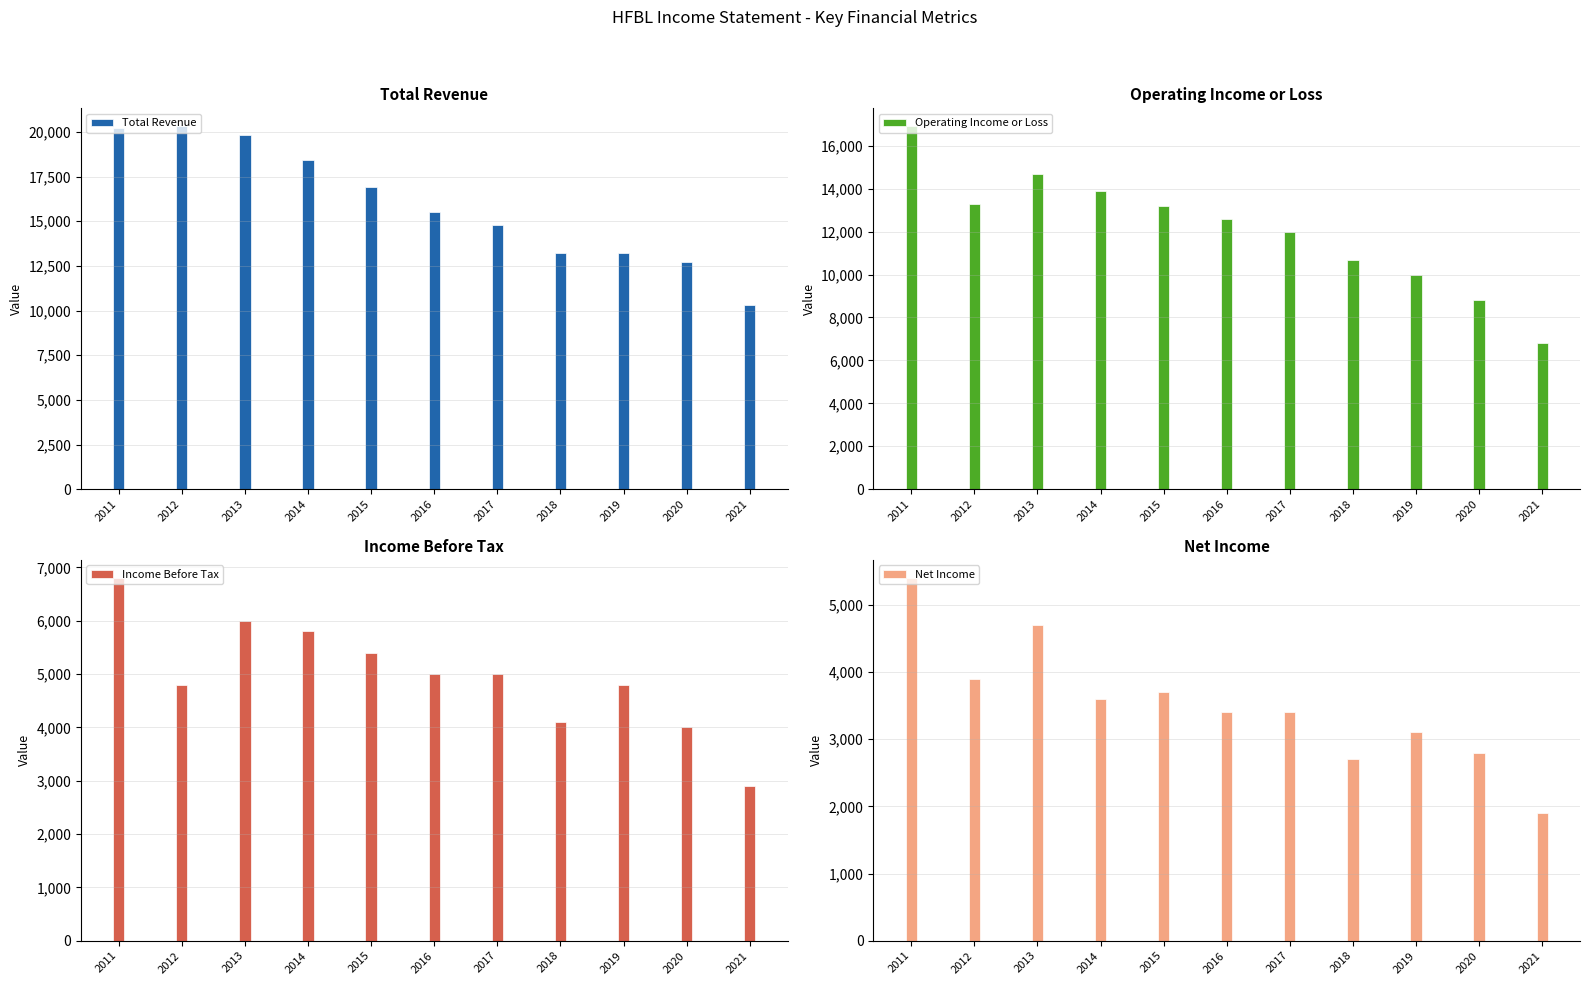

Reading left to right, what are all the values shown in this chart?

Total Revenue: 2011=20200	2012=20300	2013=19800	2014=18400	2015=16900	2016=15500	2017=14800	2018=13200	2019=13200	2020=12700	2021=10300
Operating Income or Loss: 2011=16900	2012=13300	2013=14700	2014=13900	2015=13200	2016=12600	2017=12000	2018=10700	2019=10000	2020=8800	2021=6800
Income Before Tax: 2011=6800	2012=4800	2013=6000	2014=5800	2015=5400	2016=5000	2017=5000	2018=4100	2019=4800	2020=4000	2021=2900
Net Income: 2011=5400	2012=3900	2013=4700	2014=3600	2015=3700	2016=3400	2017=3400	2018=2700	2019=3100	2020=2800	2021=1900